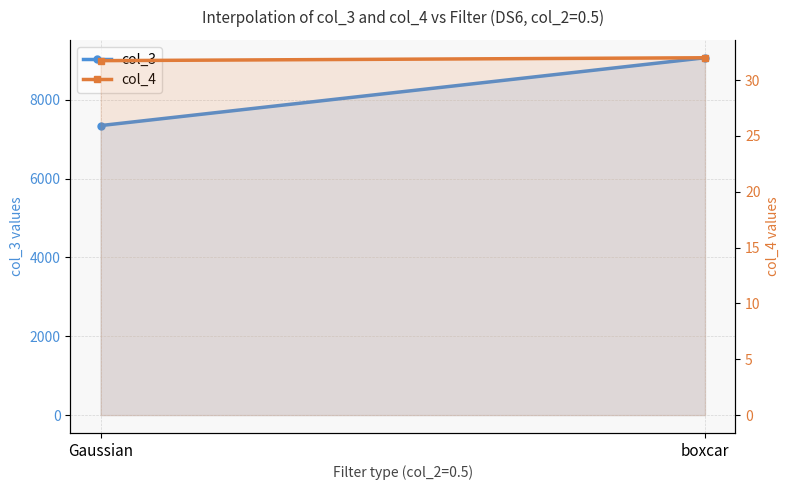

Which series has the widest spread of values?

col_3